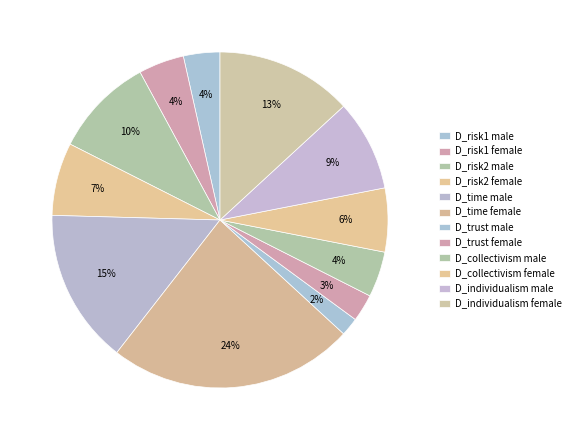

To the nearest percent, what is the difference between the largest and smallest slice percentages?

22%